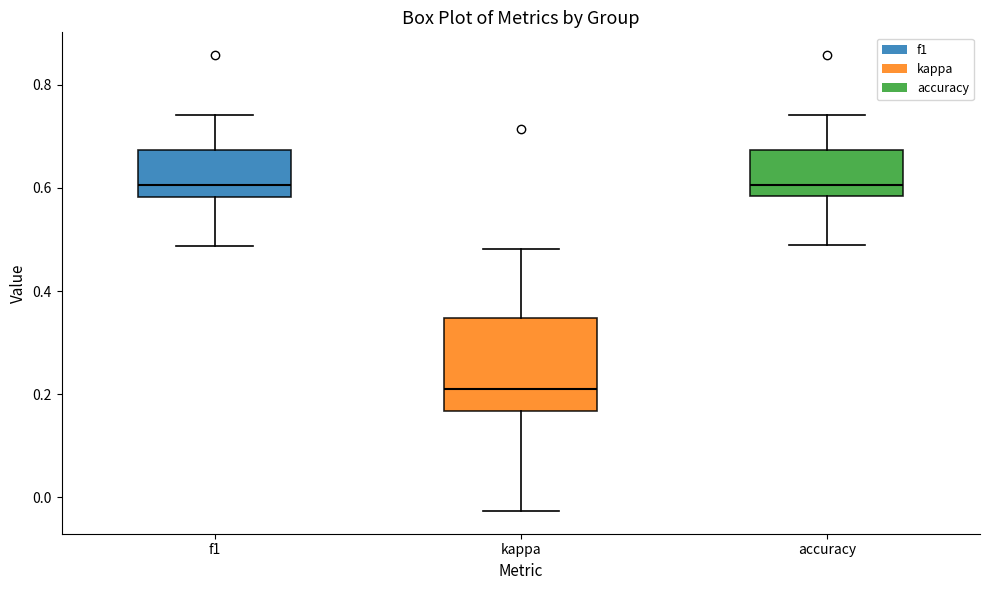

Reading left to right, read every box against the y-axis: the position of its median line, the range the box covers, and the ends of its whiskers. The values are not printed on the chart, so give them approximately, as read against the axis.

f1: median 0.60, box 0.58 to 0.68, whiskers 0.48 to 0.74
kappa: median 0.22, box 0.16 to 0.34, whiskers -0.02 to 0.48
accuracy: median 0.60, box 0.58 to 0.68, whiskers 0.48 to 0.74